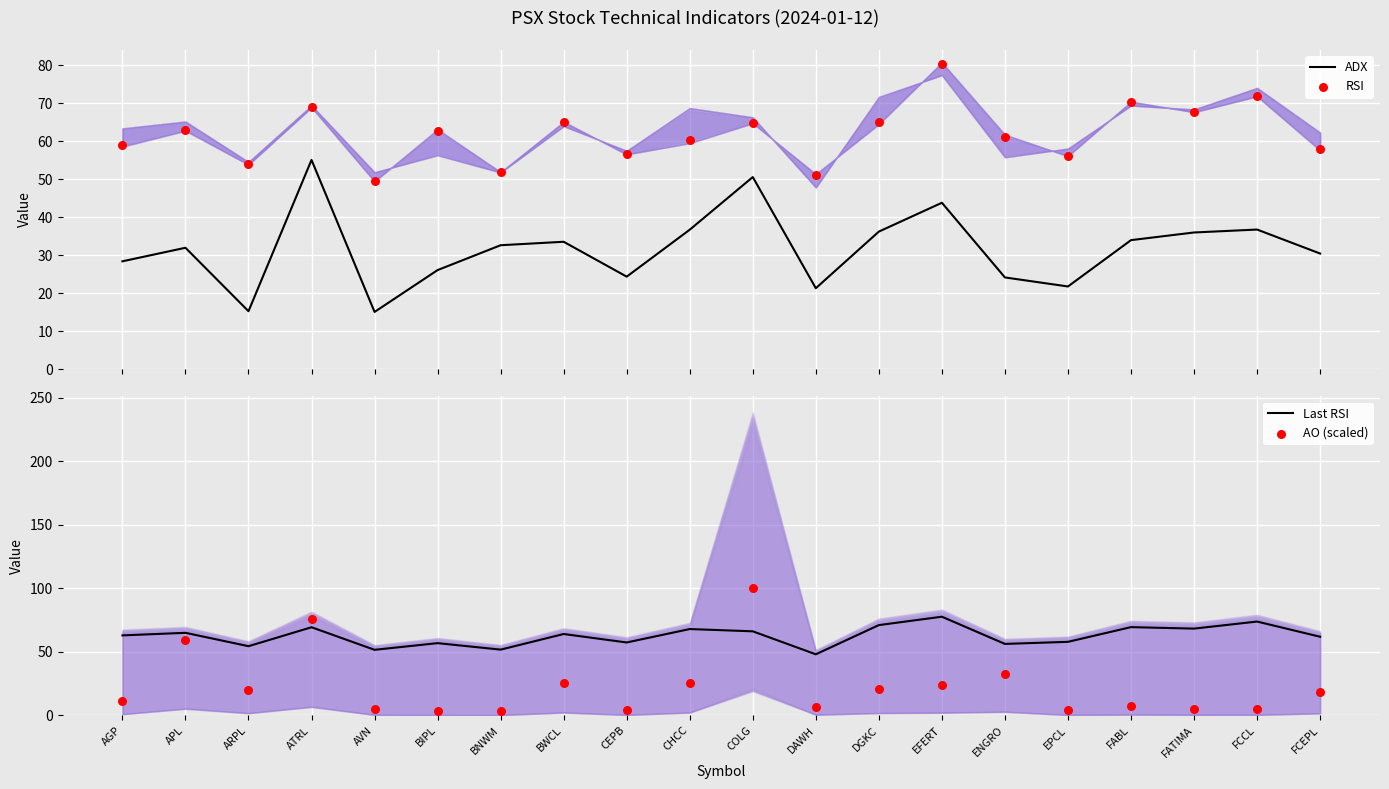

Which series contains the highest Y value?

AO (scaled)